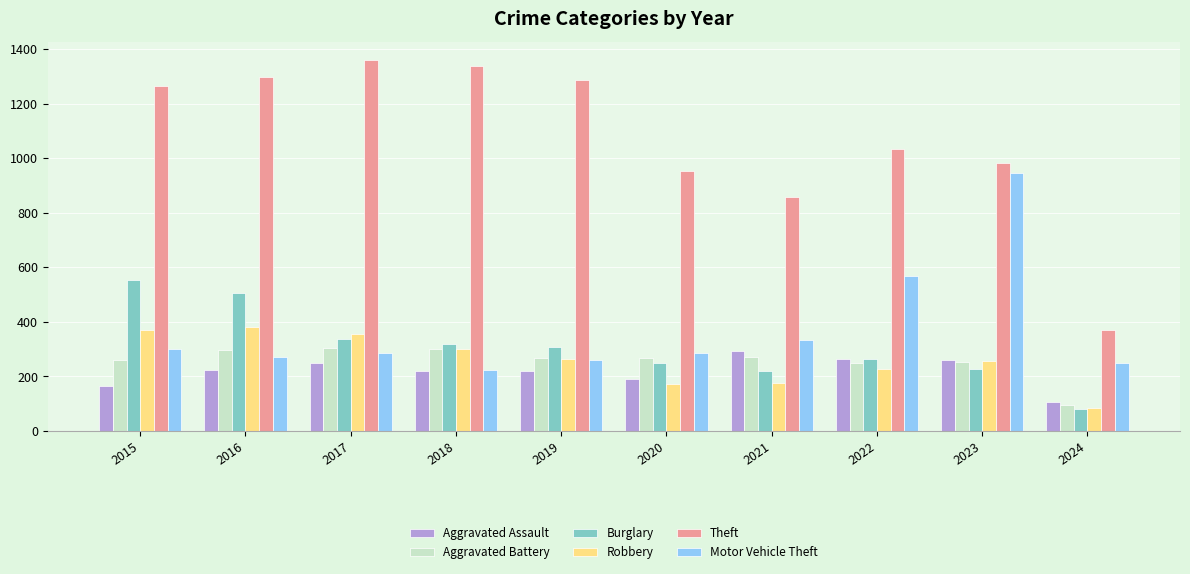

The value of Theft at 2022 is 376. True or false?

False